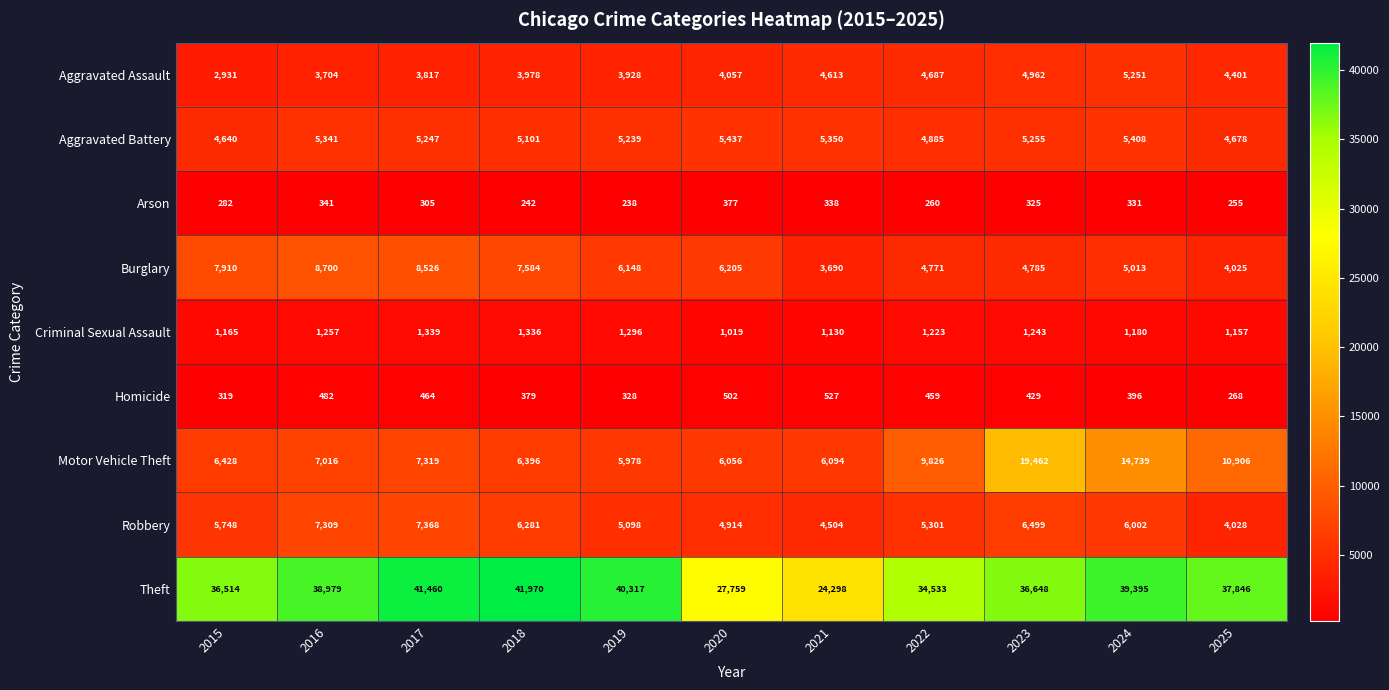

True or false: Robbery has a value of 6281 at 2018.

True